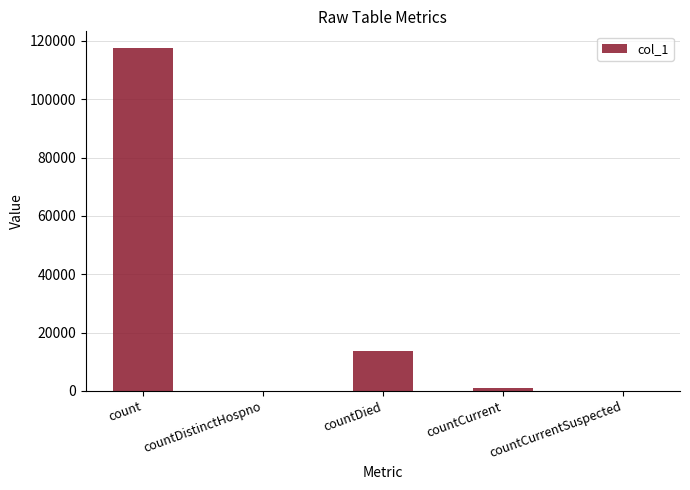

Does the chart contain stacked bars?

No